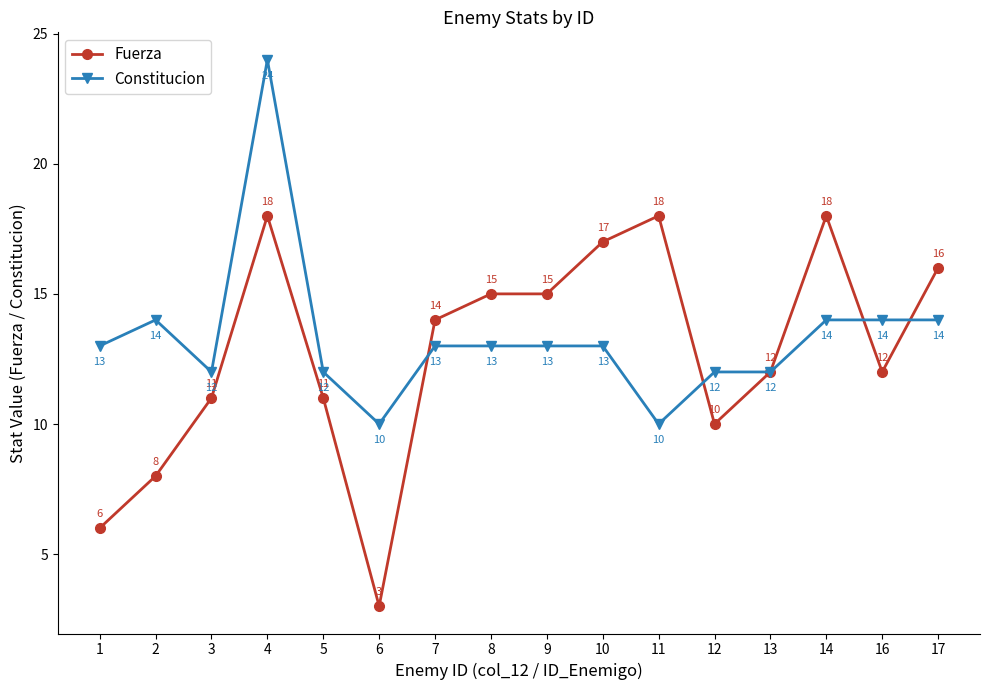

Which series has the largest total across all categories?

Constitucion